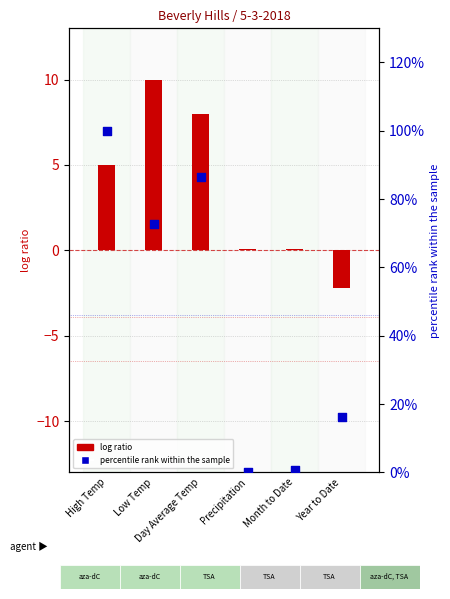

What are all the series names shown in the legend?

log ratio, percentile rank within the sample